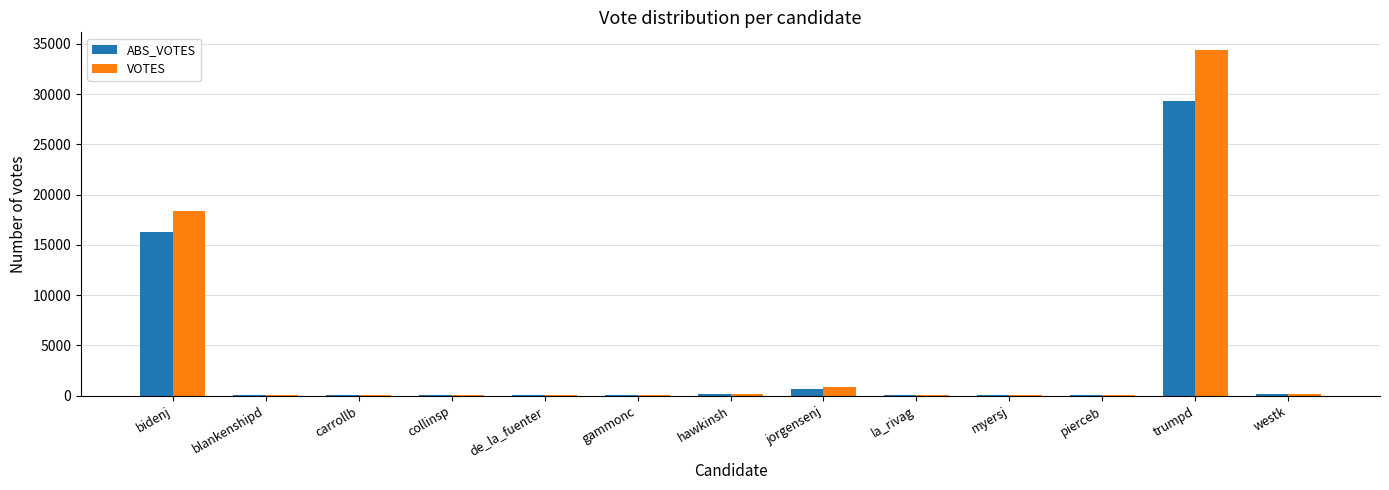

What is the maximum value for ABS_VOTES?

29266